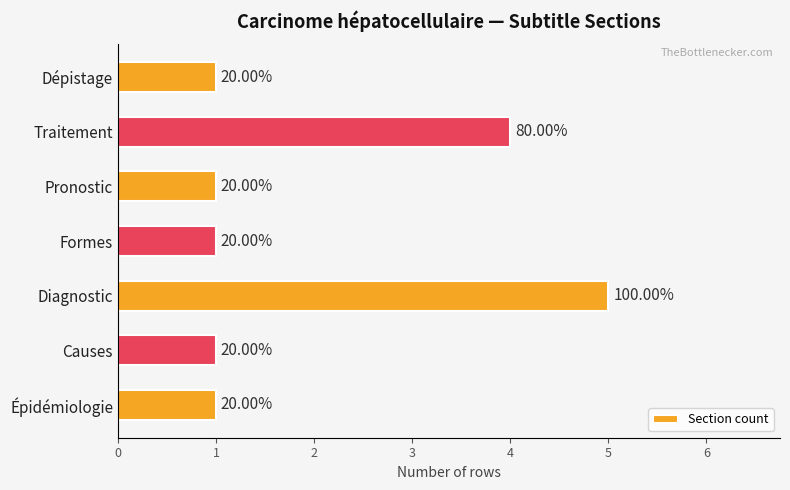

Are the bars horizontal?

Yes